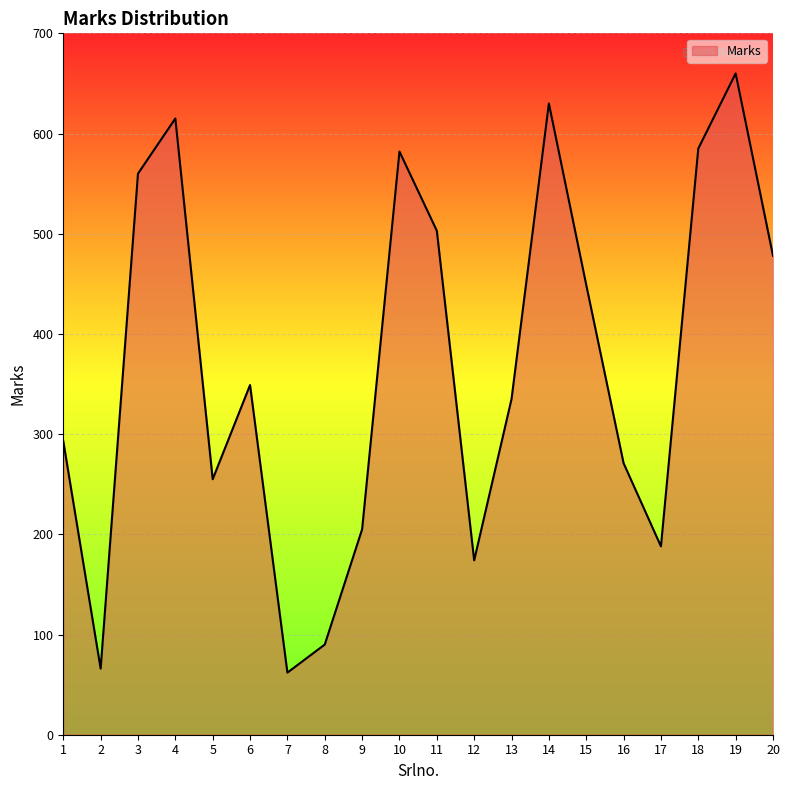

The value at 4 is 223. True or false?

False